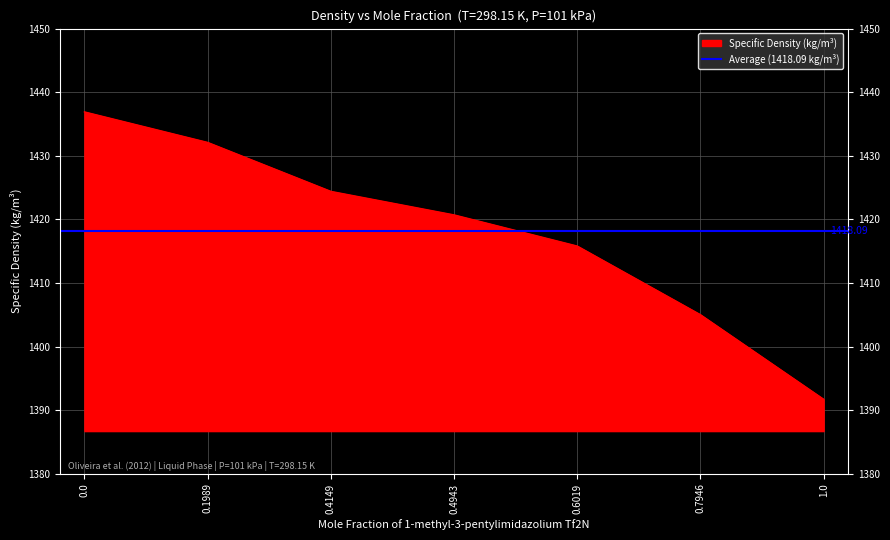

Approximately how many times larger is the value at 0.1989 compared to 0.0?

1.0